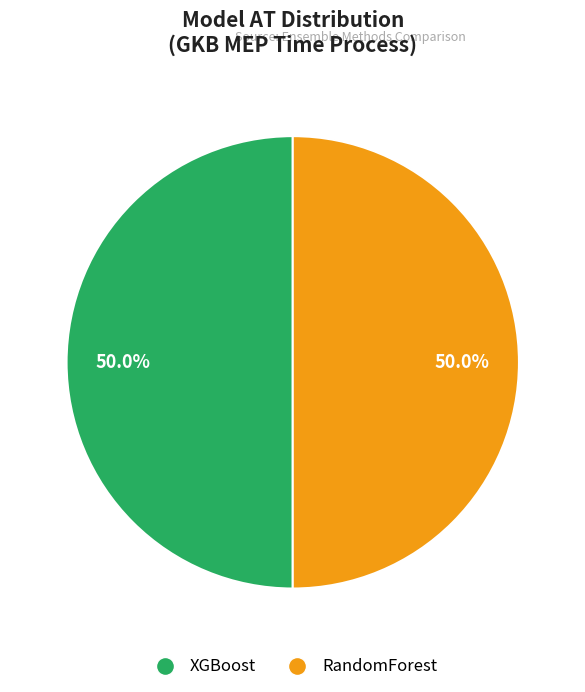

How many segments does this pie chart have?

2